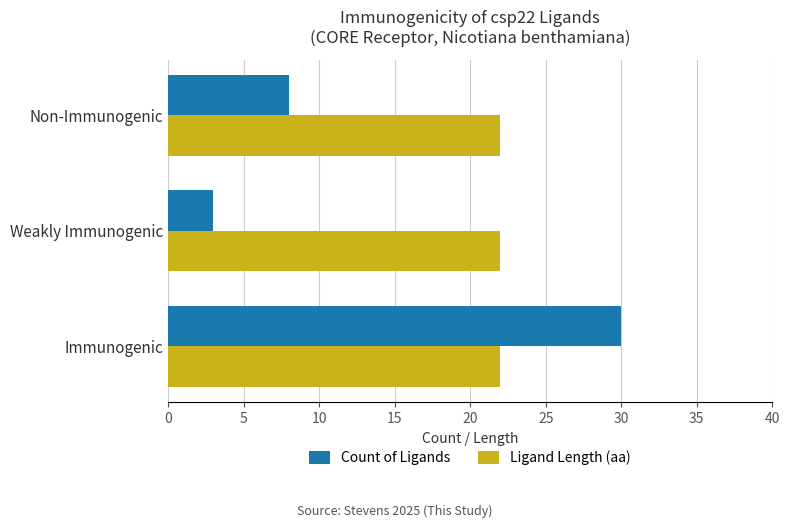

What is the difference between the maximum and minimum values in the Count of Ligands series?

27